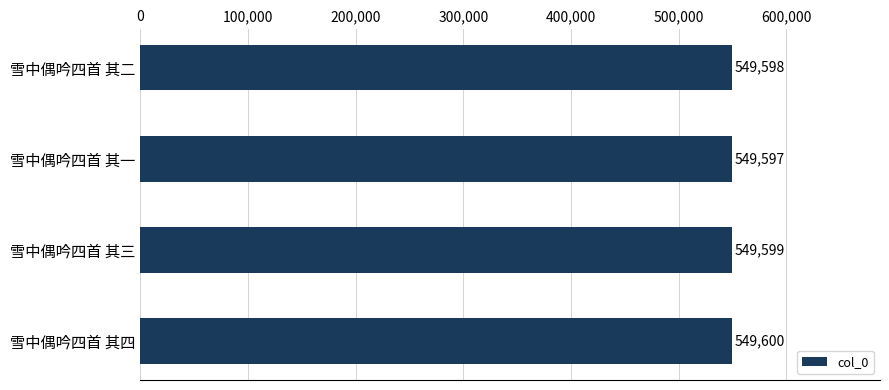

How many bars are there in total?

4